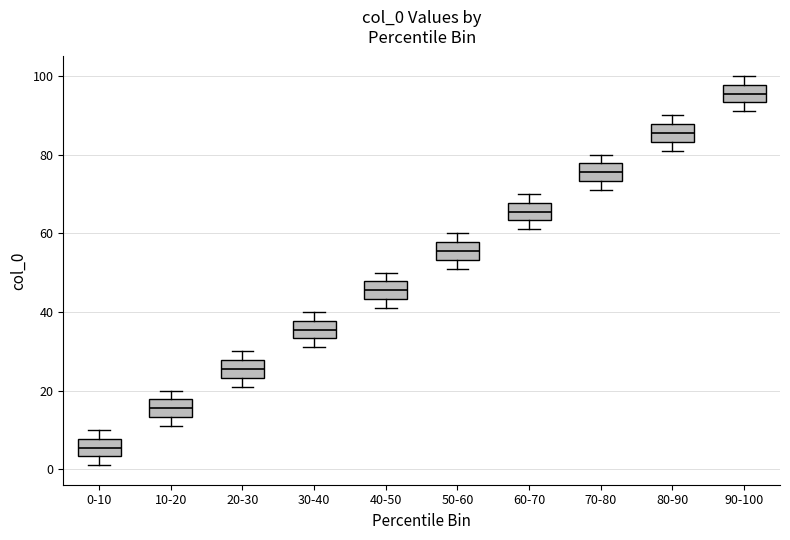

Reading left to right, transcribe this box plot: for each box, give where its median line is, the range the box spans, and where its two whiskers end, as read against the y-axis. The values are not printed on the chart, so give them approximately, as read against the axis.

0-10: median 6, box 4 to 8, whiskers 2 to 10
10-20: median 16, box 14 to 18, whiskers 12 to 20
20-30: median 26, box 24 to 28, whiskers 22 to 30
30-40: median 36, box 34 to 38, whiskers 32 to 40
40-50: median 46, box 44 to 48, whiskers 42 to 50
50-60: median 56, box 54 to 58, whiskers 52 to 60
60-70: median 66, box 64 to 68, whiskers 62 to 70
70-80: median 76, box 74 to 78, whiskers 72 to 80
80-90: median 86, box 84 to 88, whiskers 82 to 90
90-100: median 96, box 94 to 98, whiskers 92 to 100